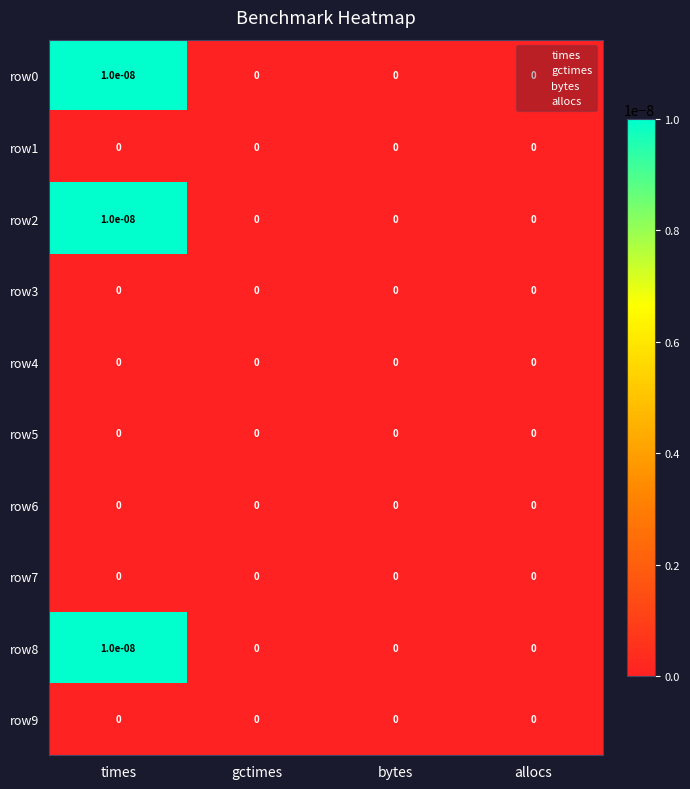

At which category does the chart reach its peak across all series?

times